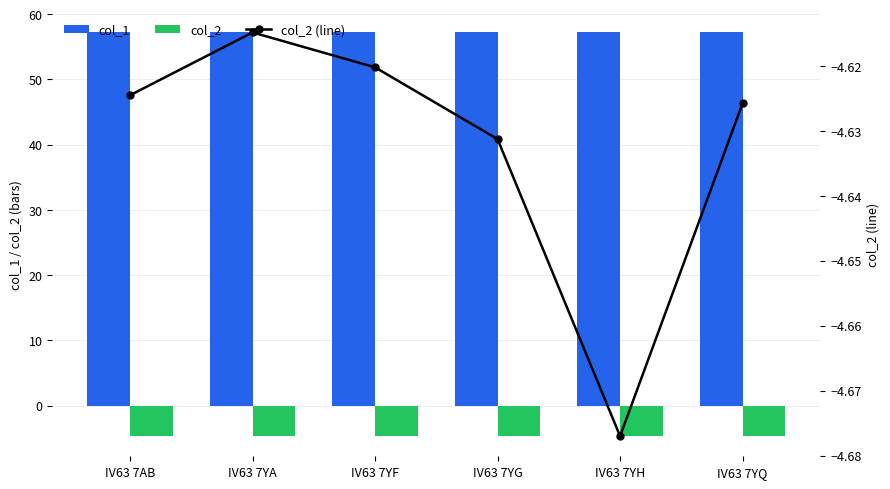

Which series has the widest spread of values?

col_2